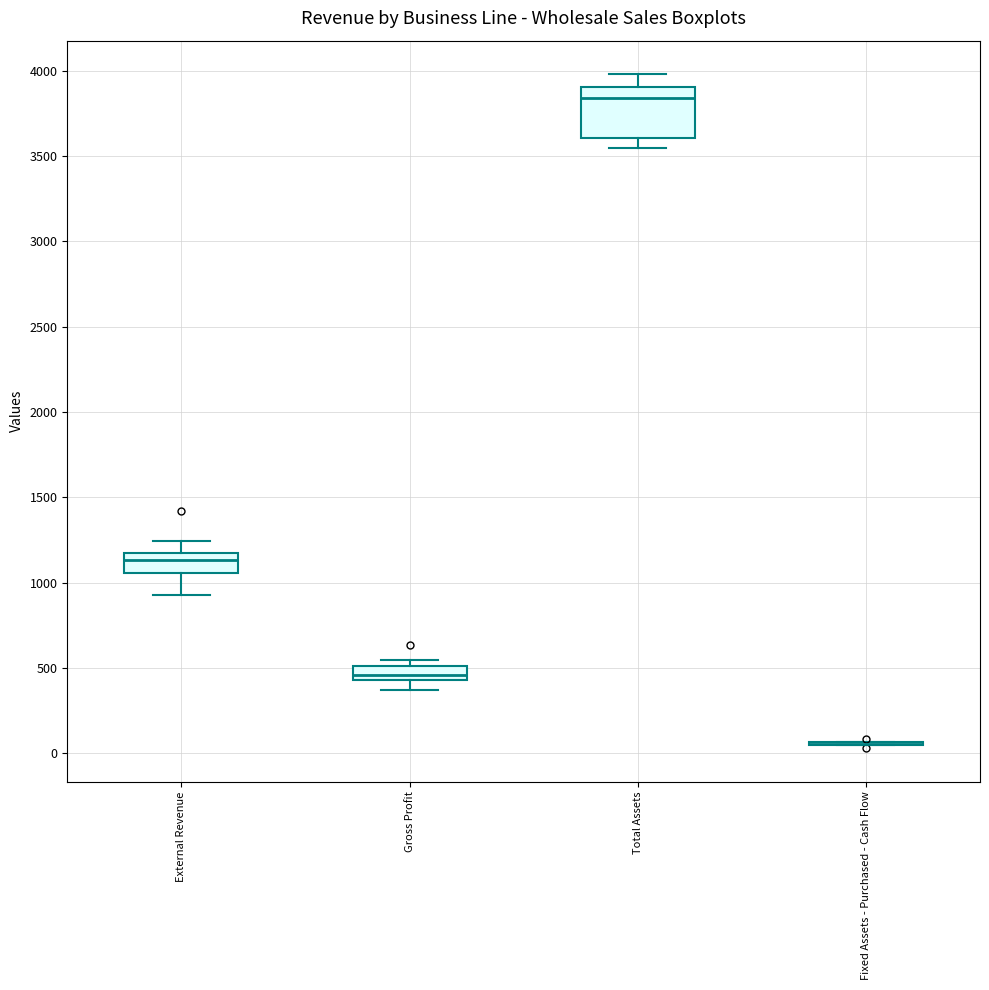

Reading left to right, transcribe this box plot: for each box, give where its median line is, the range the box spans, and where its two whiskers end, as read against the y-axis. The values are not printed on the chart, so give them approximately, as read against the axis.

External Revenue: median 1150 (inside the box), box 1050 to 1150, whiskers 950 to 1250
Gross Profit: median 450 (just above the box's lower edge), box 450 to 500, whiskers 350 to 550
Total Assets: median 3850, box 3600 to 3900, whiskers 3550 to 4000
Fixed Assets - Purchased - Cash Flow: box collapsed to a line at 50, whiskers 50 to 50